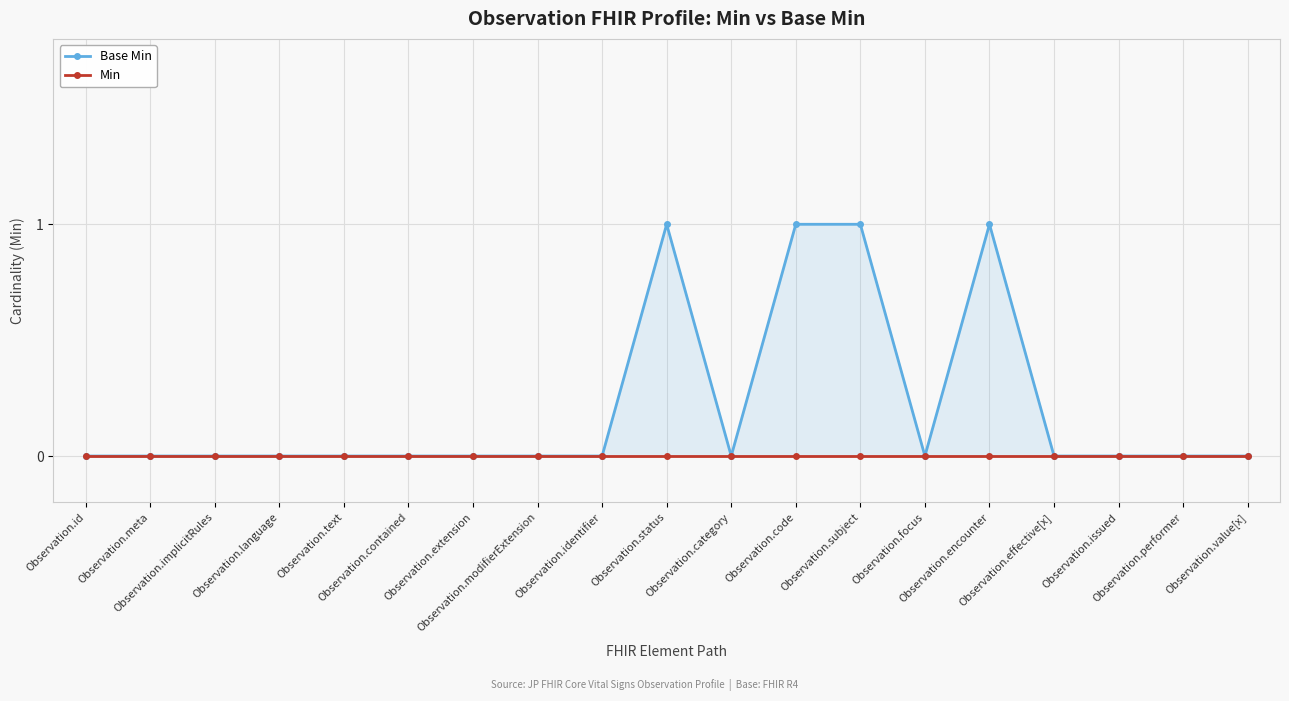

Between Observation.implicitRules and Observation.code, which series saw the biggest shift?

Base Min